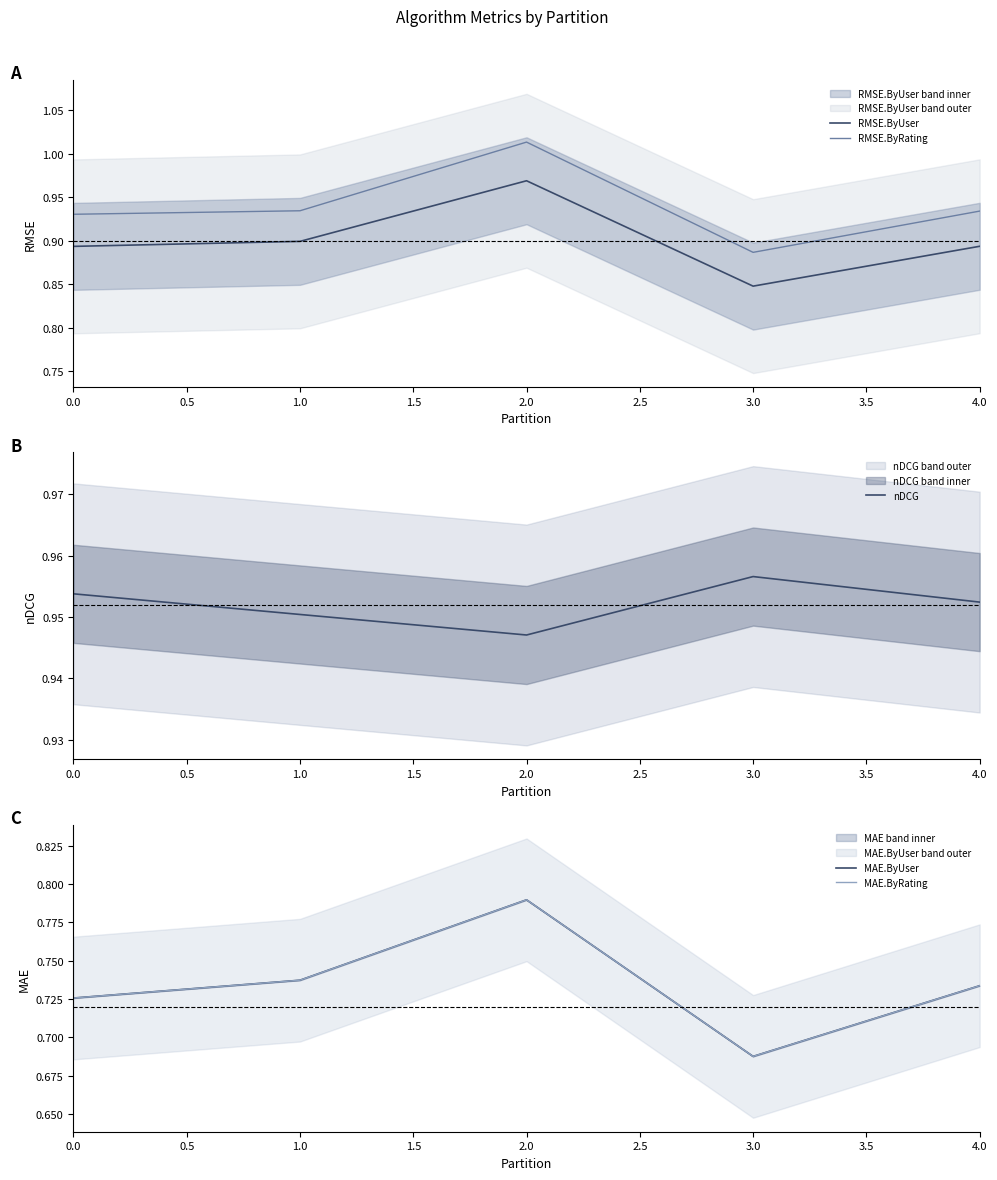

Where is RMSE.ByUser nearest to the value 0?

3.0